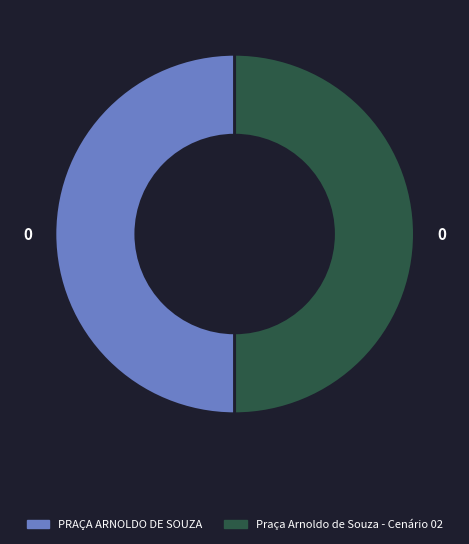

How many segments does this pie chart have?

2